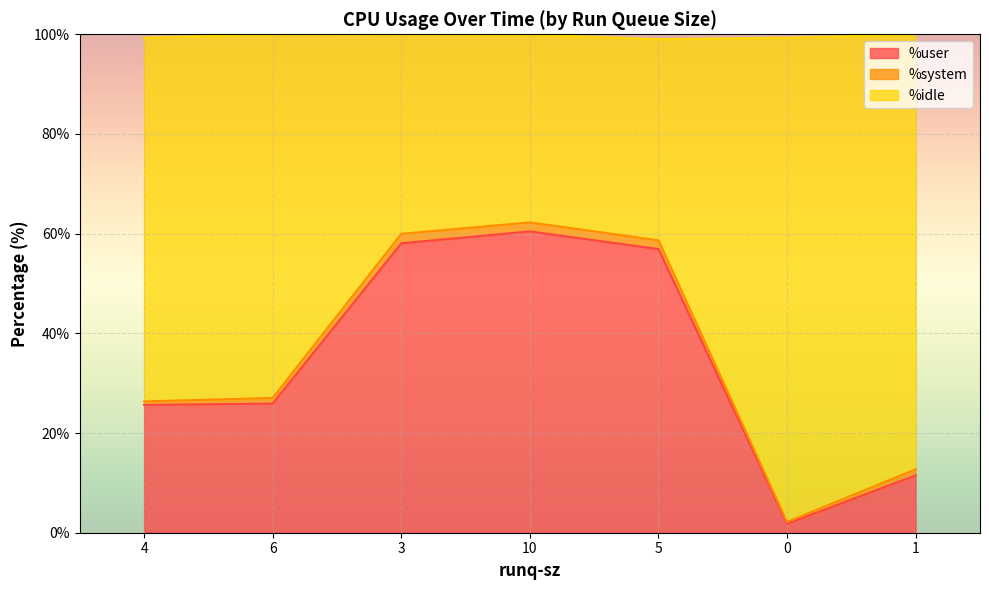

The %user series shows 33.3 at 5. True or false?

False